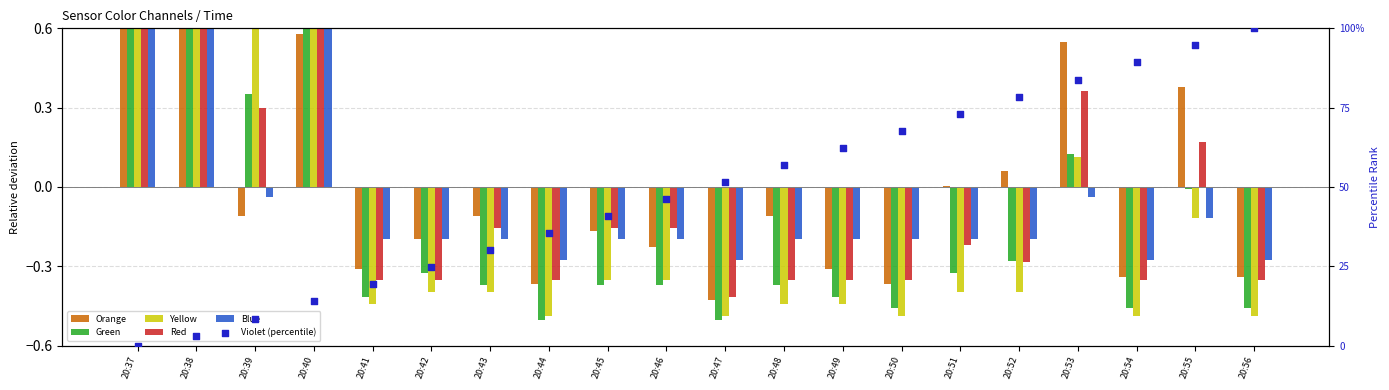

What are all the series names shown in the legend?

Orange, Green, Yellow, Red, Blue, Violet (percentile)